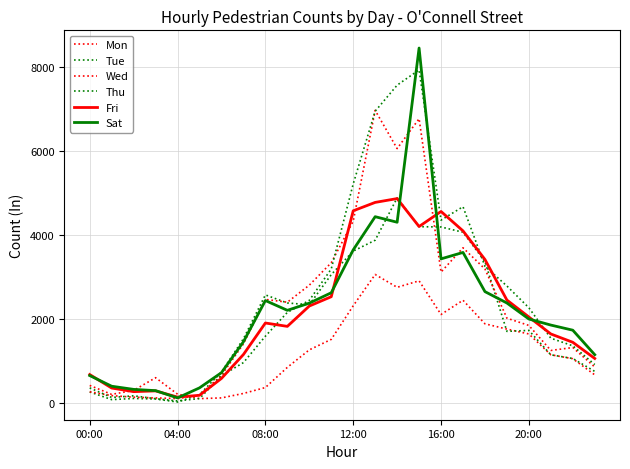

True or false: Mon and Tue intersect in this chart.

True